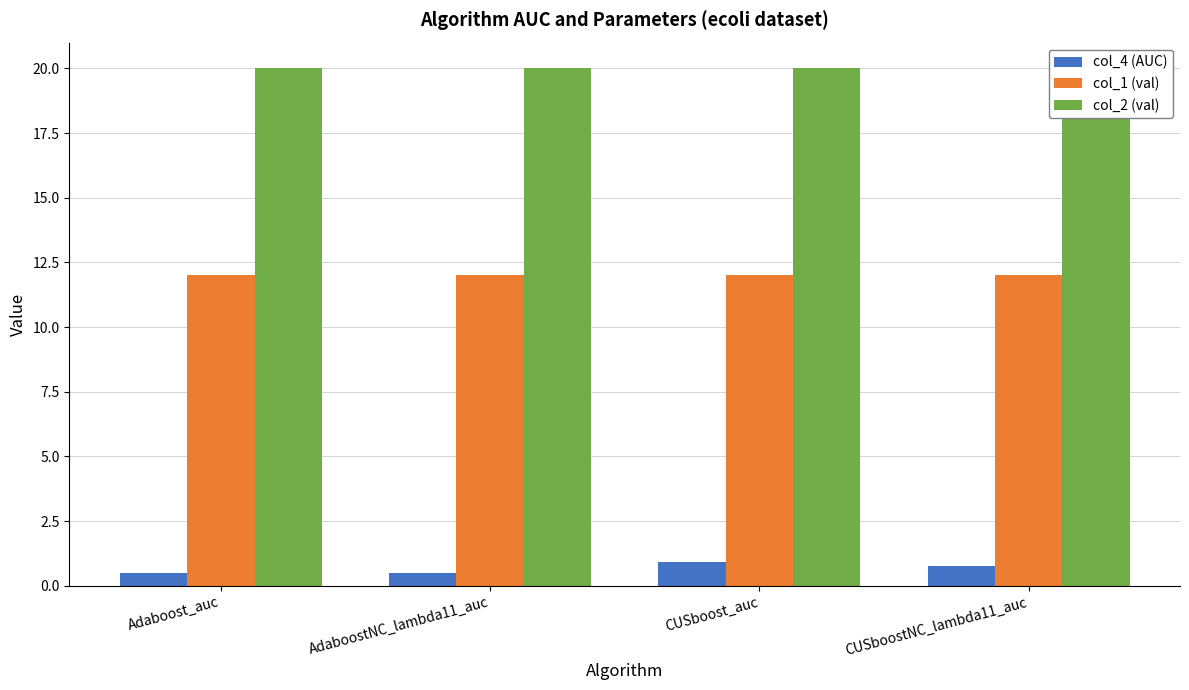

Which category has the highest value in the col_4 (AUC) series?

CUSboost_auc